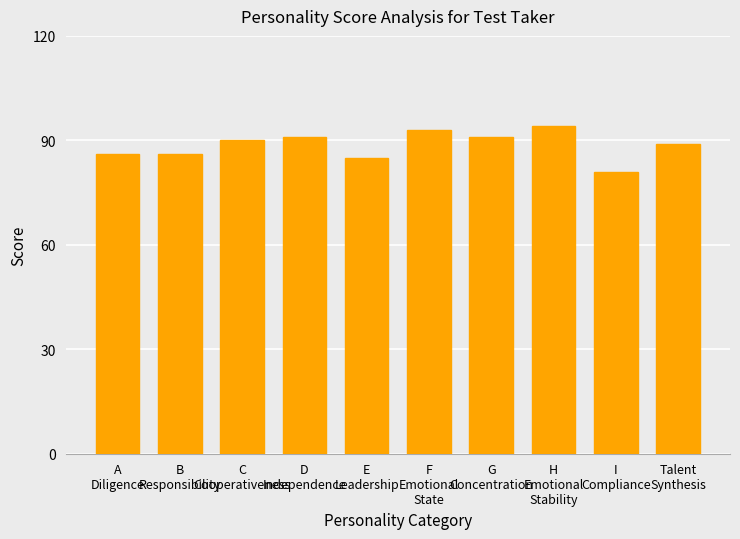

How many values are below 90?

5